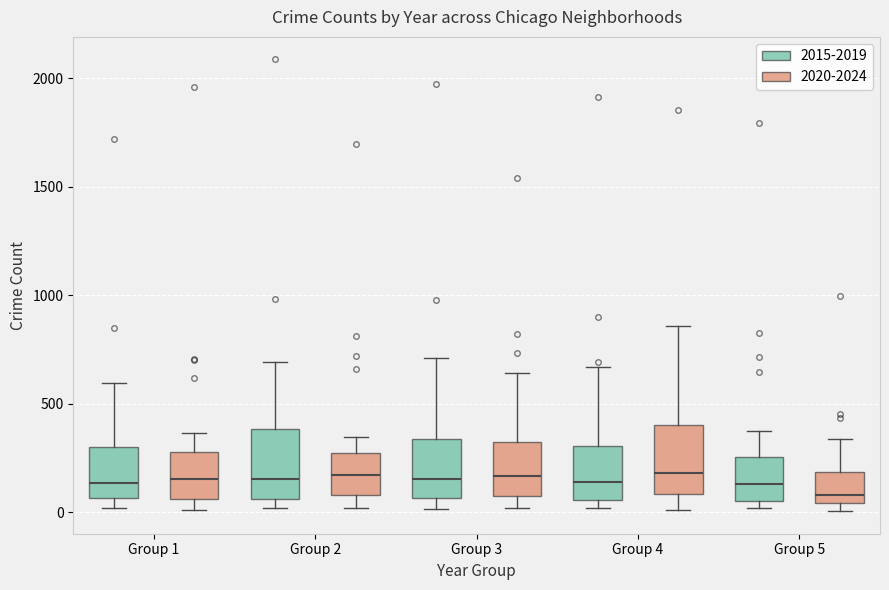

Reading left to right, transcribe this box plot: for each box, give where its median line is, the range the box spans, and where its two whiskers end, as read against the y-axis. The values are not printed on the chart, so give them approximately, as read against the axis.

Group 1 (2015-2019): median 150, box 50 to 300, whiskers 0 to 600
Group 1 (2020-2024): median 150, box 50 to 300, whiskers 0 to 350
Group 2 (2015-2019): median 150, box 50 to 400, whiskers 0 to 700
Group 2 (2020-2024): median 150, box 100 to 250, whiskers 0 to 350
Group 3 (2015-2019): median 150, box 50 to 350, whiskers 0 to 700
Group 3 (2020-2024): median 150, box 100 to 300, whiskers 0 to 650
Group 4 (2015-2019): median 150, box 50 to 300, whiskers 0 to 650
Group 4 (2020-2024): median 200, box 100 to 400, whiskers 0 to 850
Group 5 (2015-2019): median 150, box 50 to 250, whiskers 0 to 400
Group 5 (2020-2024): median 100, box 50 to 200, whiskers 0 to 350